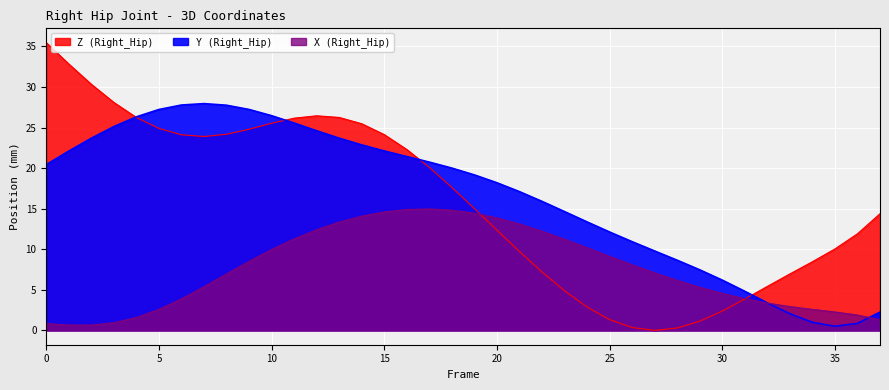

Which series has the largest total across all categories?

Y